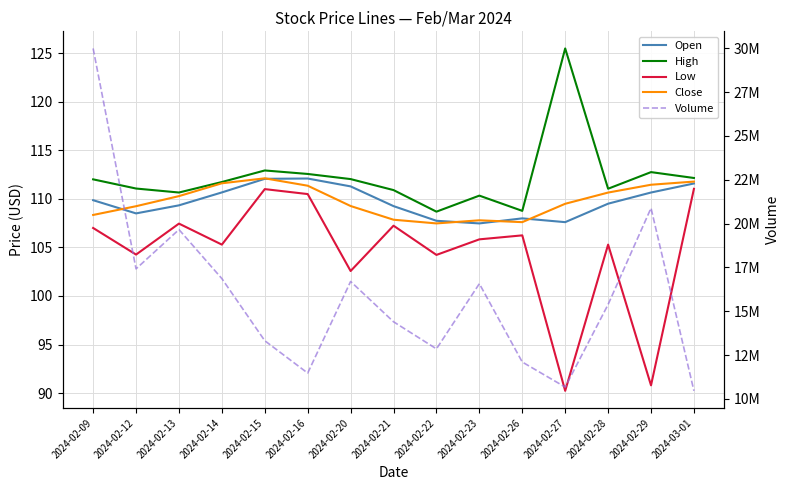

What position from the right is 2024-02-22?

7